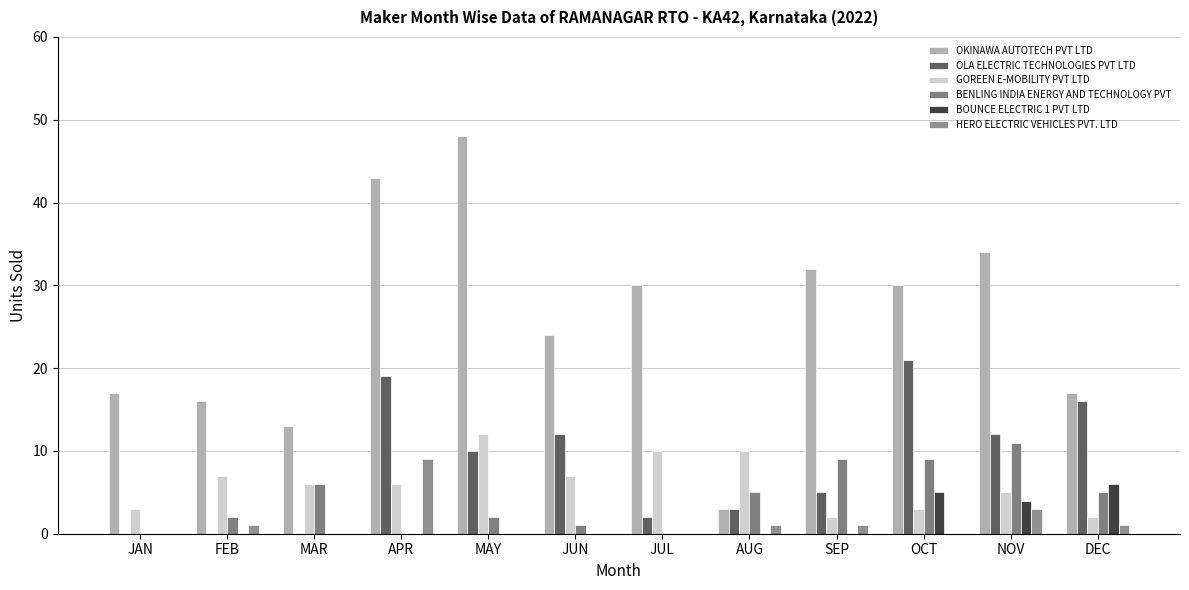

Which series has the largest total across all categories?

OKINAWA AUTOTECH PVT LTD